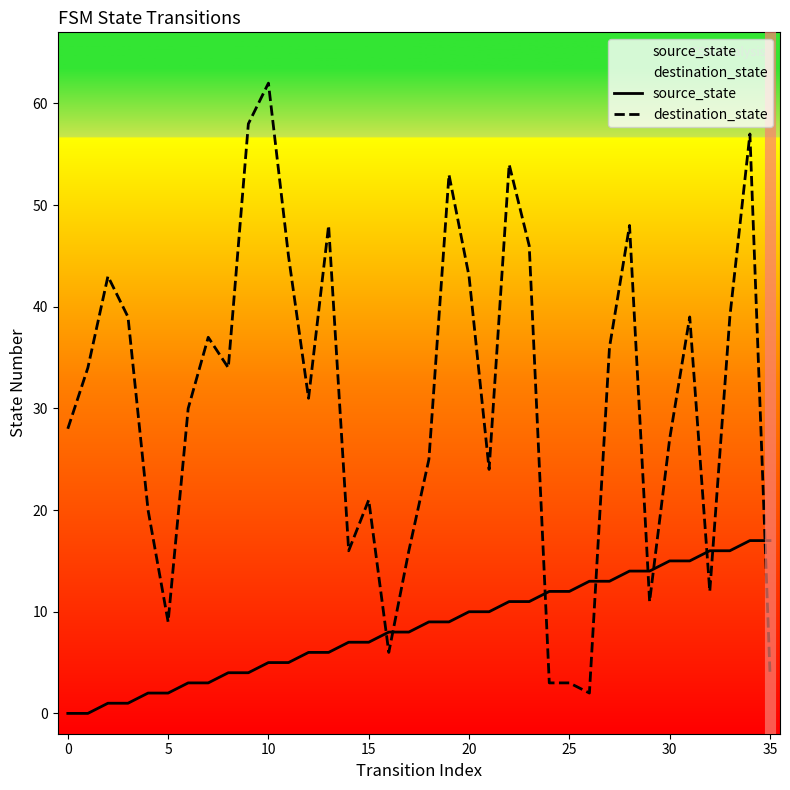

Which series has the largest total across all categories?

destination_state